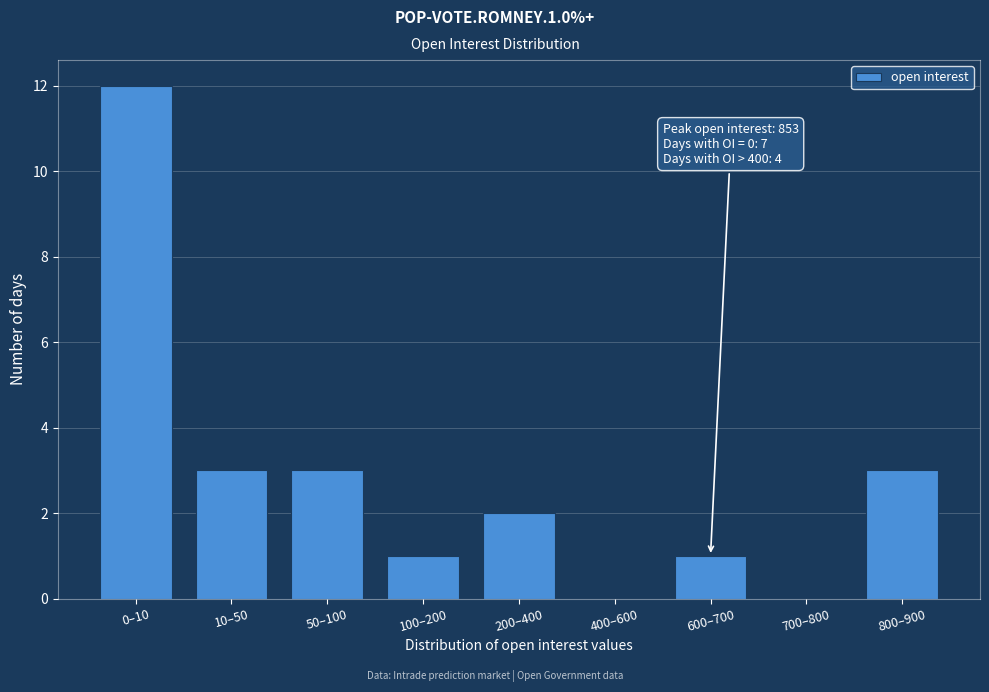

Reading left to right, list all the values displayed in this chart.

0–10=12	10–50=3	50–100=3	100–200=1	200–400=2	400–600=0	600–700=1	700–800=0	800–900=3